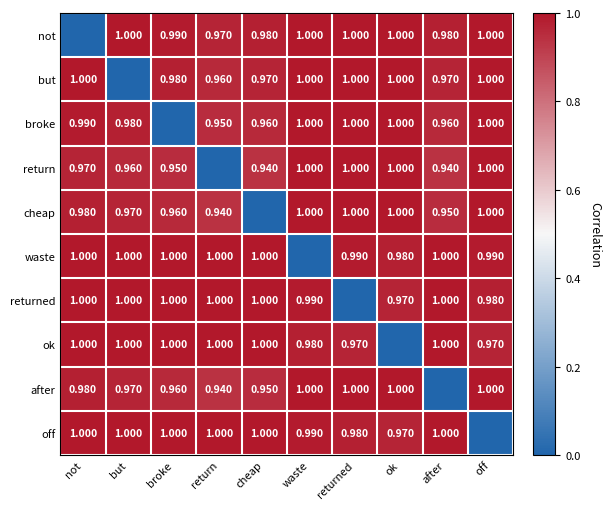

Is the value of not at but greater than the value of but at cheap?

Yes